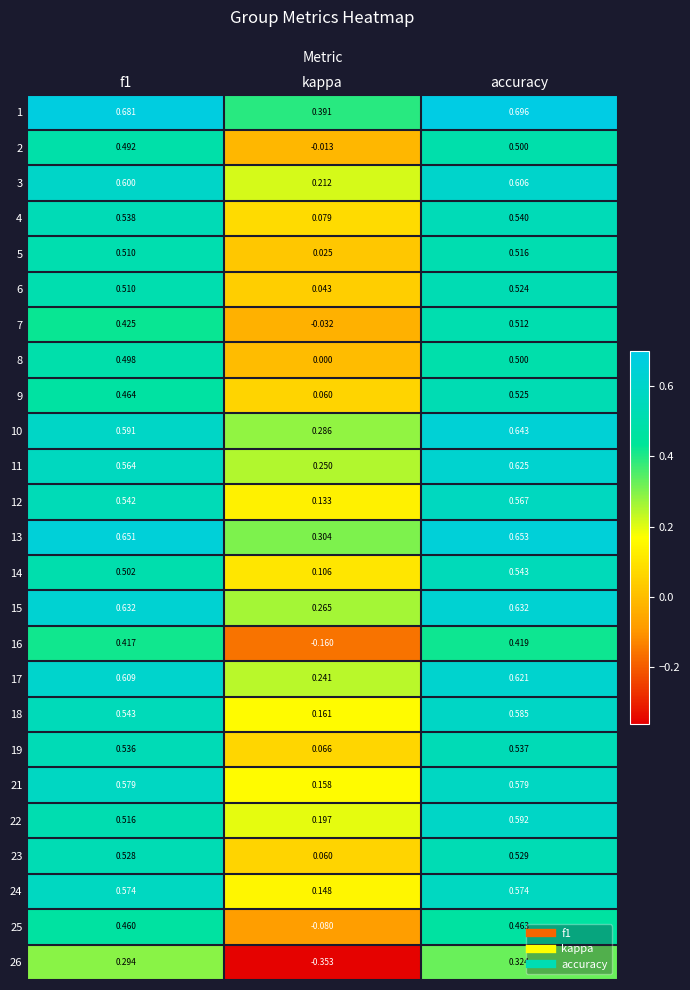

Which series has the largest total across all categories?

1